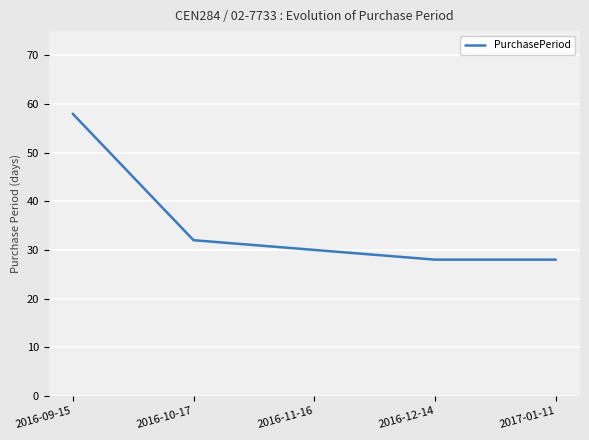

True or false: the data has more than 1 interior local peaks.

False